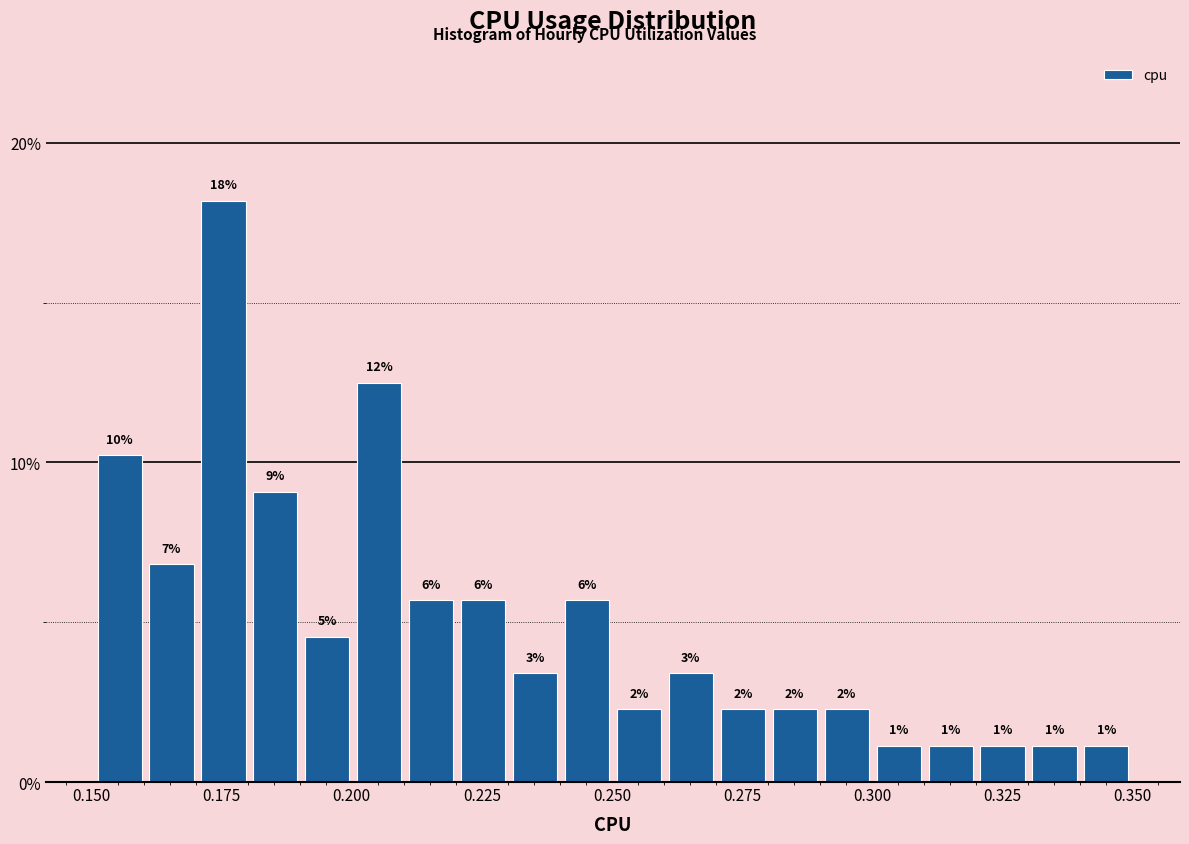

Read against the x-axis, roughly where is the centre of the tallest bar?

0.175